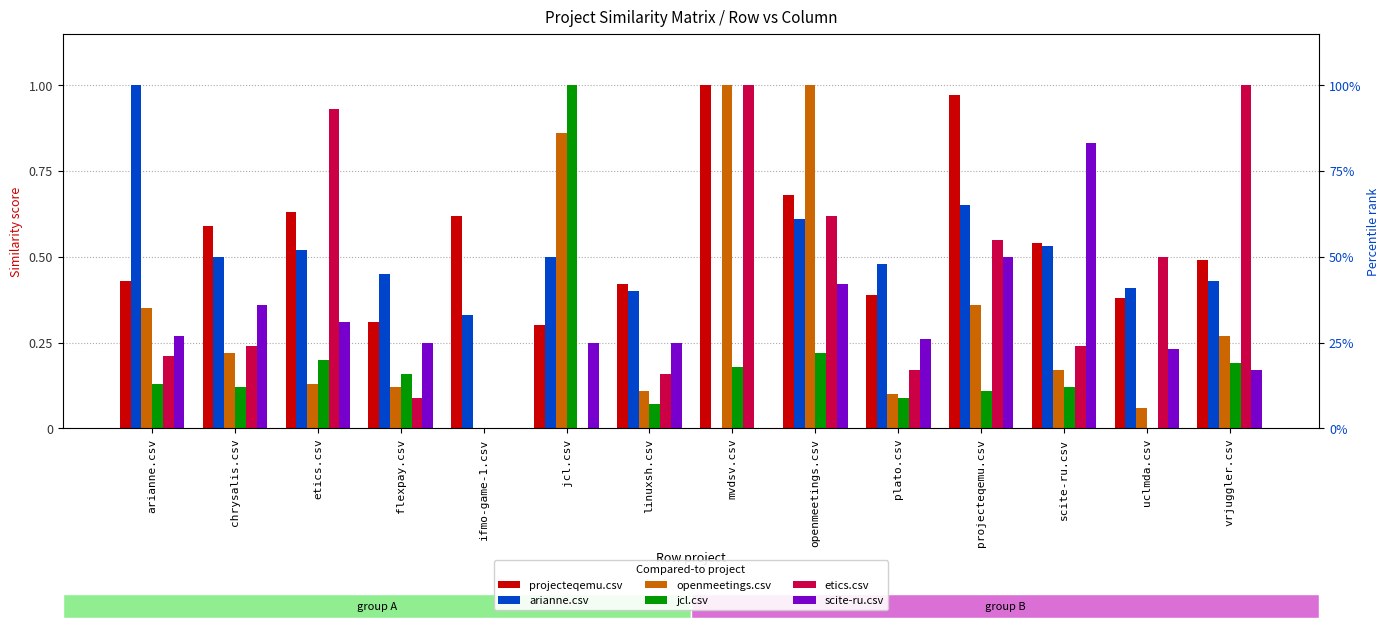

At which category is the sum across all series the highest?

openmeetings.csv